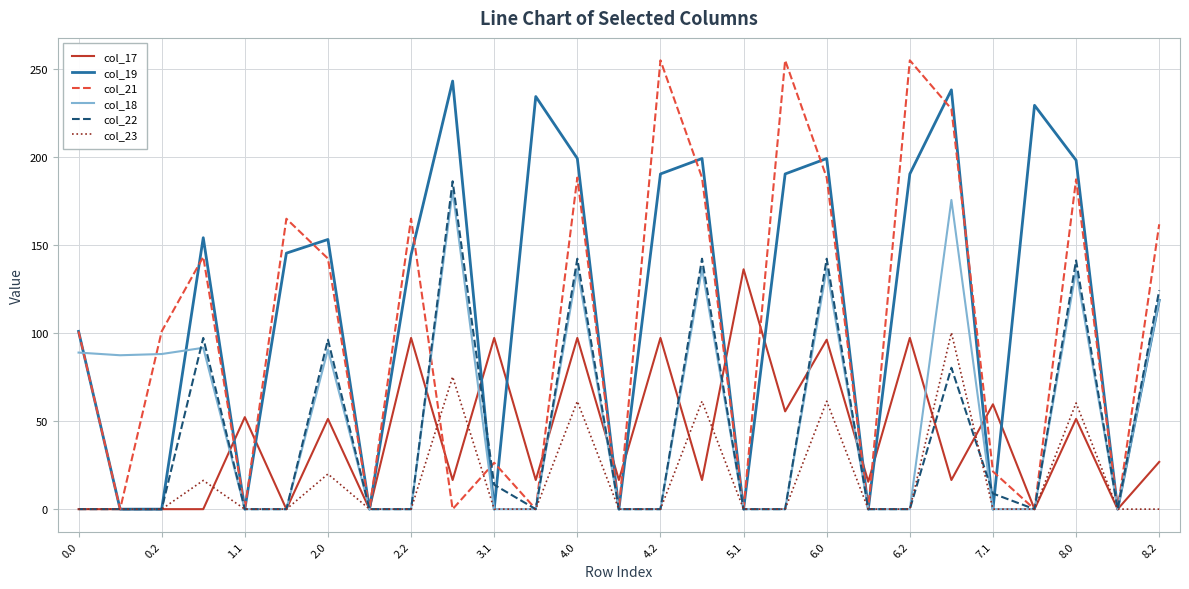

How many distinct data groups are displayed?

6